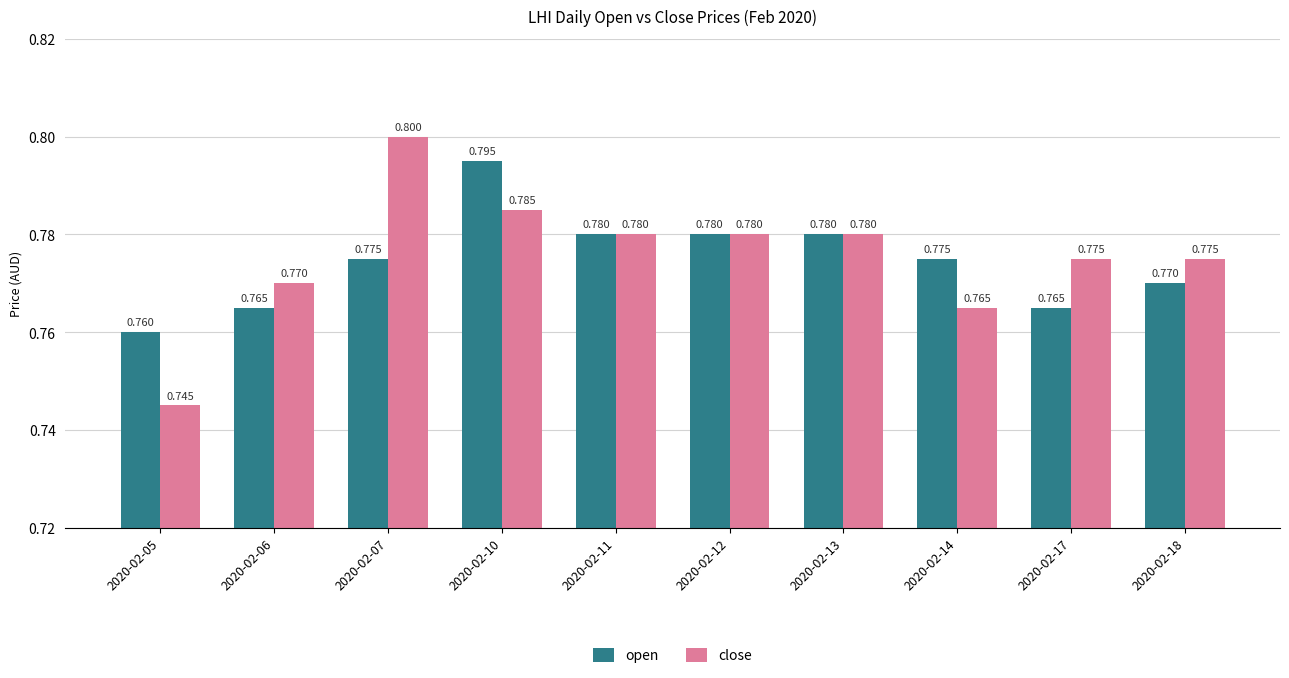

At how many categories does at least one series exceed 0?

10